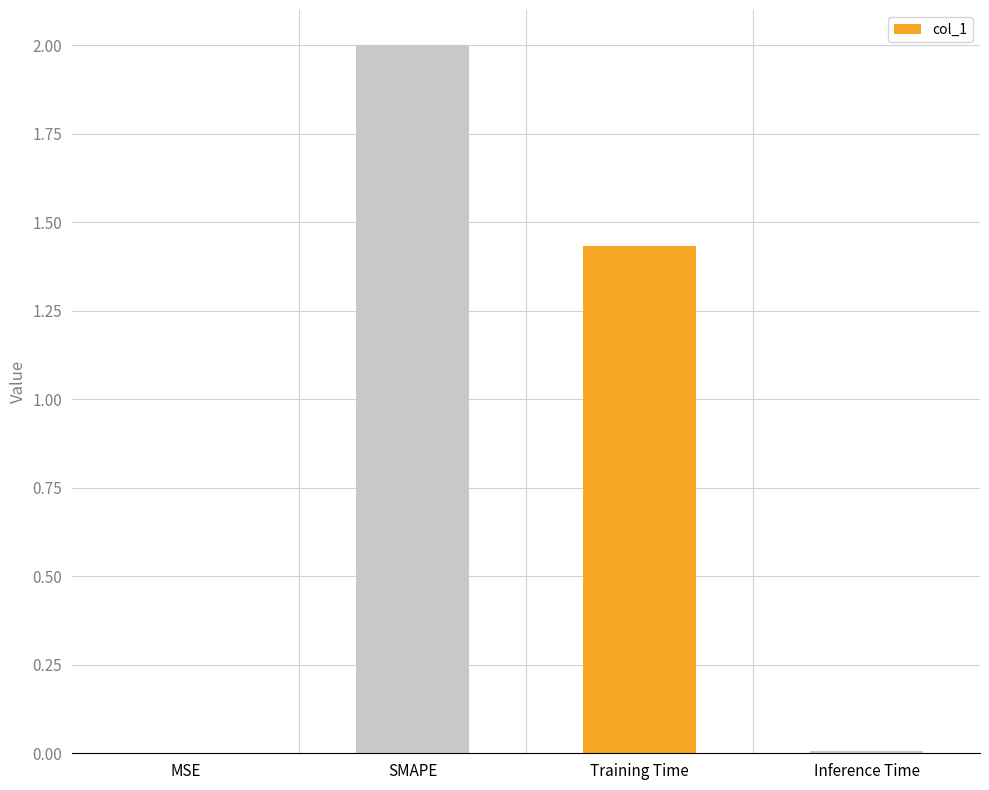

What is the greatest value displayed?

2.0